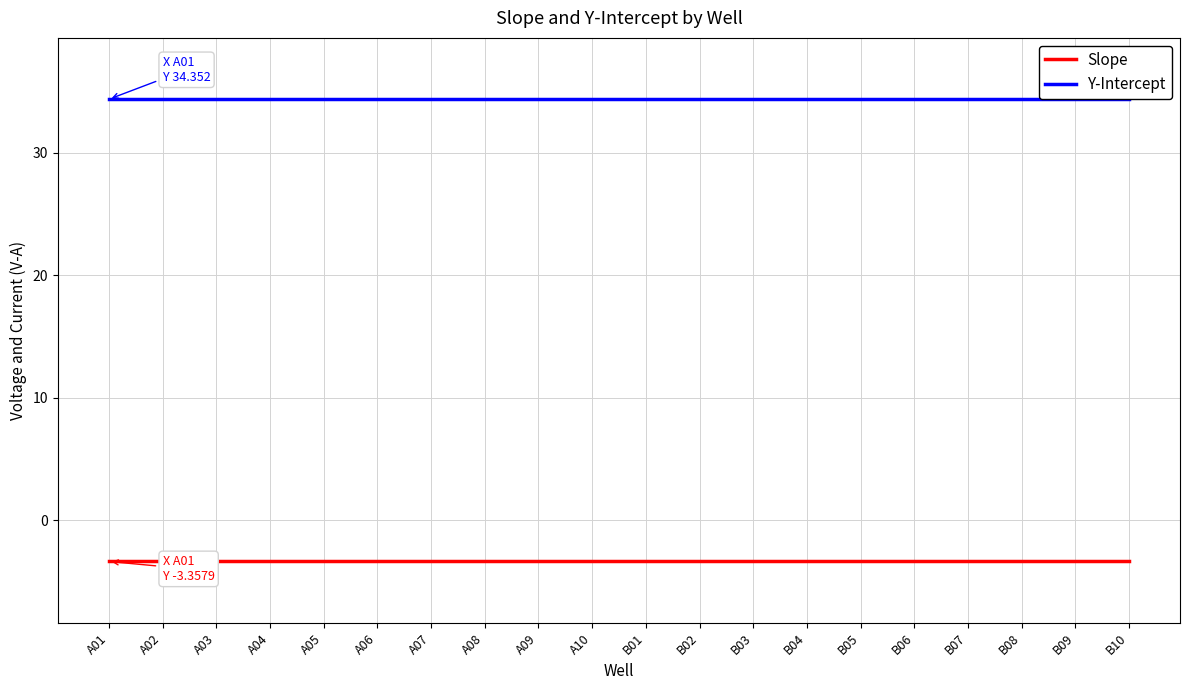

List the labels in order of Slope value, smallest first.

A01, A02, A03, A04, A05, A06, A07, A08, A09, A10, B01, B02, B03, B04, B05, B06, B07, B08, B09, B10